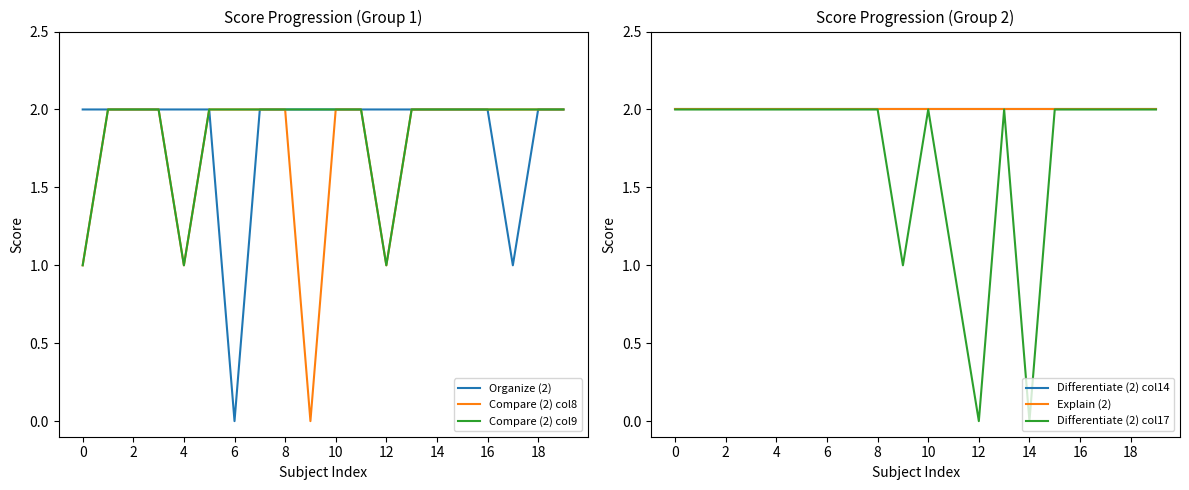

What value does the Differentiate (2) col17 series have at 16?

2